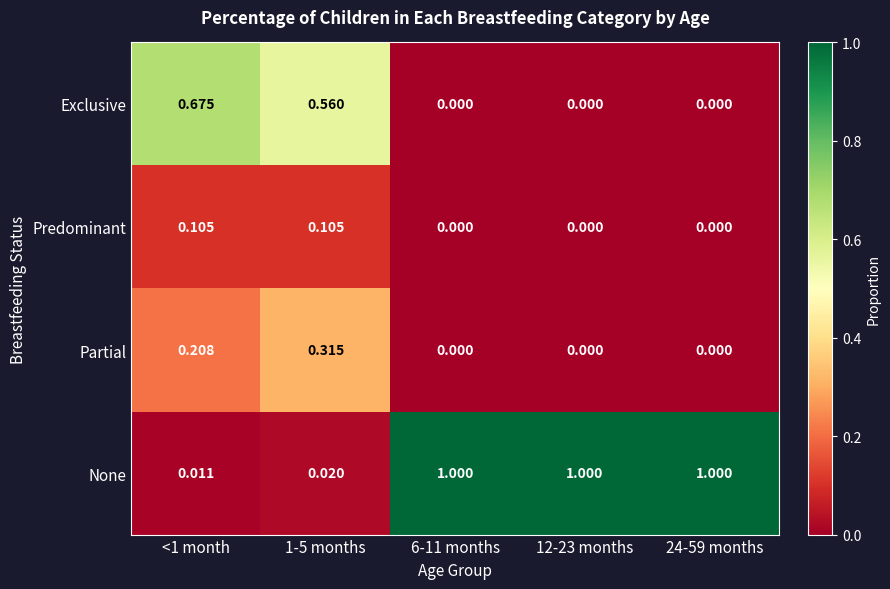

What is the total value across all series at <1 month?

1.0